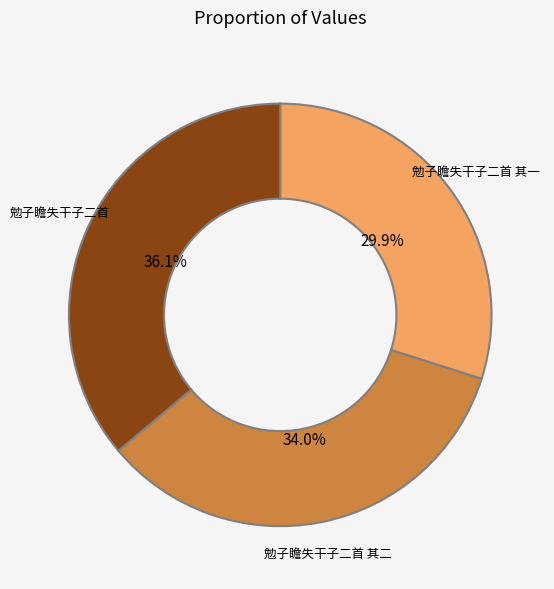

What is the ratio of the value at 勉子瞻失干子二首 其一 to the value at 勉子瞻失干子二首?

0.8